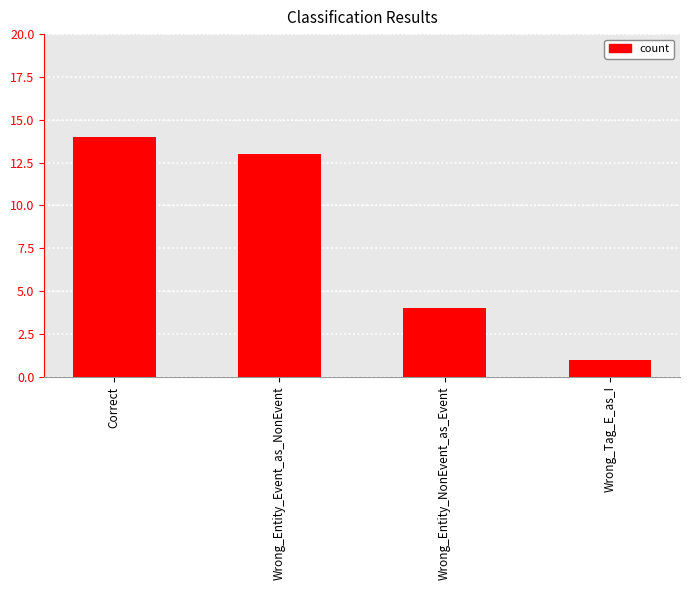

The chart shows a value of 14 at Correct. True or false?

True